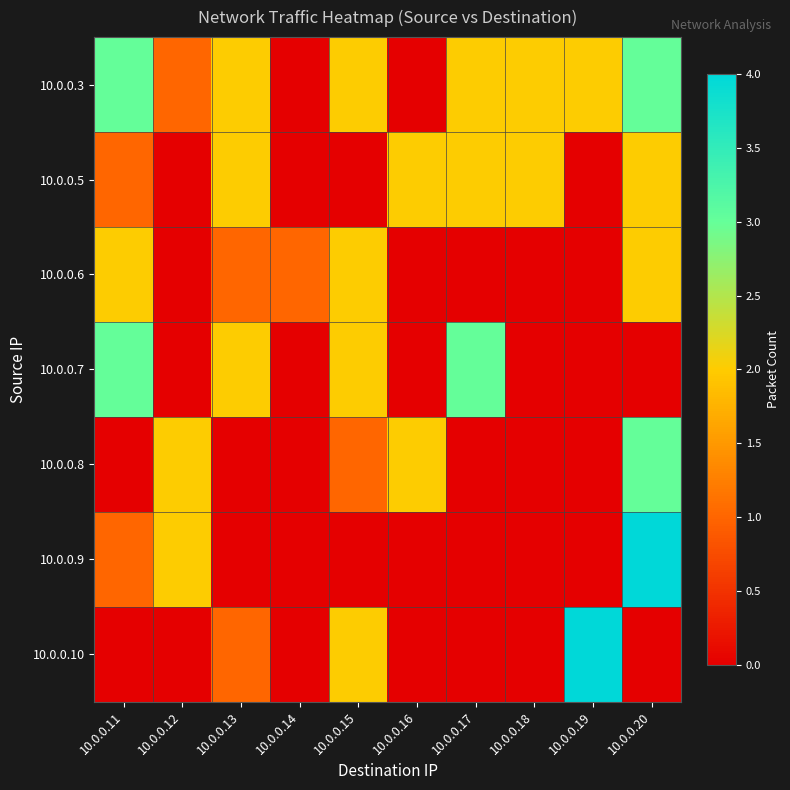

Reading right to left, what are all the values shown in this chart?

10.0.0.3: 10.0.0.20=3	10.0.0.19=2	10.0.0.18=2	10.0.0.17=2	10.0.0.16=0	10.0.0.15=2	10.0.0.14=0	10.0.0.13=2	10.0.0.12=1	10.0.0.11=3
10.0.0.5: 10.0.0.20=2	10.0.0.19=0	10.0.0.18=2	10.0.0.17=2	10.0.0.16=2	10.0.0.15=0	10.0.0.14=0	10.0.0.13=2	10.0.0.12=0	10.0.0.11=1
10.0.0.6: 10.0.0.20=2	10.0.0.19=0	10.0.0.18=0	10.0.0.17=0	10.0.0.16=0	10.0.0.15=2	10.0.0.14=1	10.0.0.13=1	10.0.0.12=0	10.0.0.11=2
10.0.0.7: 10.0.0.20=0	10.0.0.19=0	10.0.0.18=0	10.0.0.17=3	10.0.0.16=0	10.0.0.15=2	10.0.0.14=0	10.0.0.13=2	10.0.0.12=0	10.0.0.11=3
10.0.0.8: 10.0.0.20=3	10.0.0.19=0	10.0.0.18=0	10.0.0.17=0	10.0.0.16=2	10.0.0.15=1	10.0.0.14=0	10.0.0.13=0	10.0.0.12=2	10.0.0.11=0
10.0.0.9: 10.0.0.20=4	10.0.0.19=0	10.0.0.18=0	10.0.0.17=0	10.0.0.16=0	10.0.0.15=0	10.0.0.14=0	10.0.0.13=0	10.0.0.12=2	10.0.0.11=1
10.0.0.10: 10.0.0.20=0	10.0.0.19=4	10.0.0.18=0	10.0.0.17=0	10.0.0.16=0	10.0.0.15=2	10.0.0.14=0	10.0.0.13=1	10.0.0.12=0	10.0.0.11=0